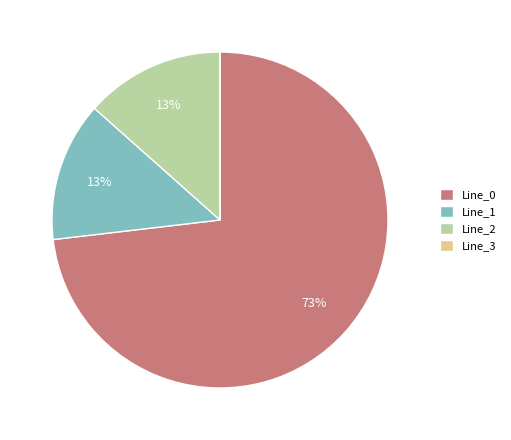

To the nearest percent, what is the combined percentage of Line_0 and Line_2?

87%